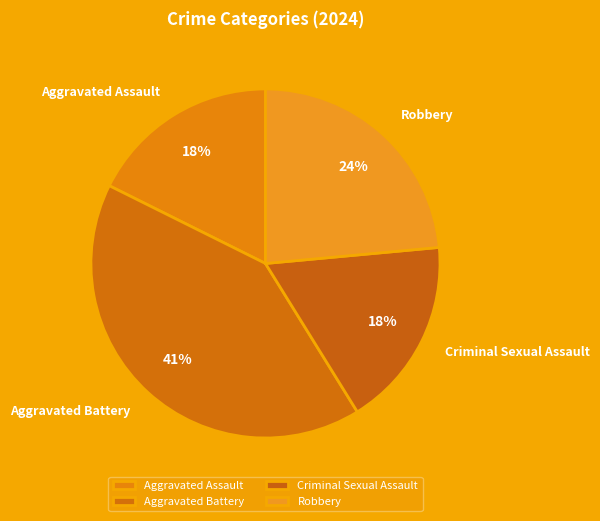

How many slices are in this pie chart?

4